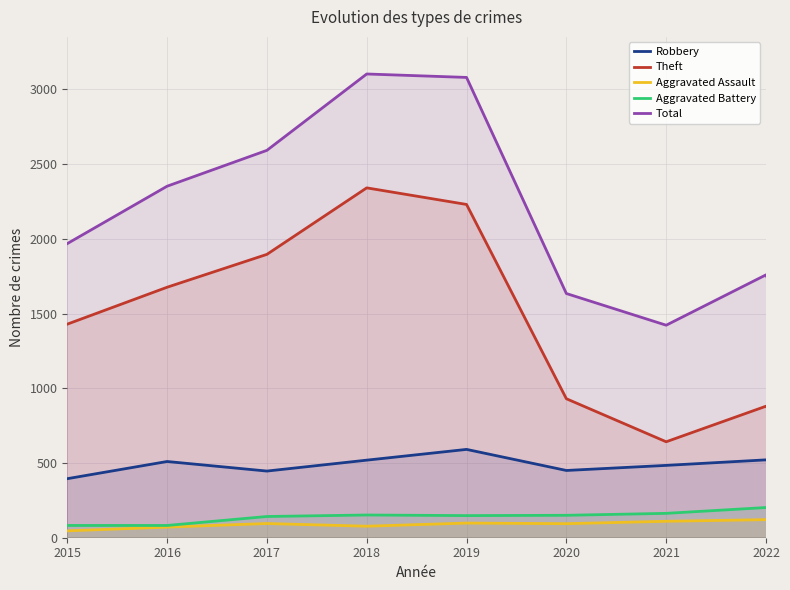

True or false: Aggravated Assault and Theft cross at least once.

False